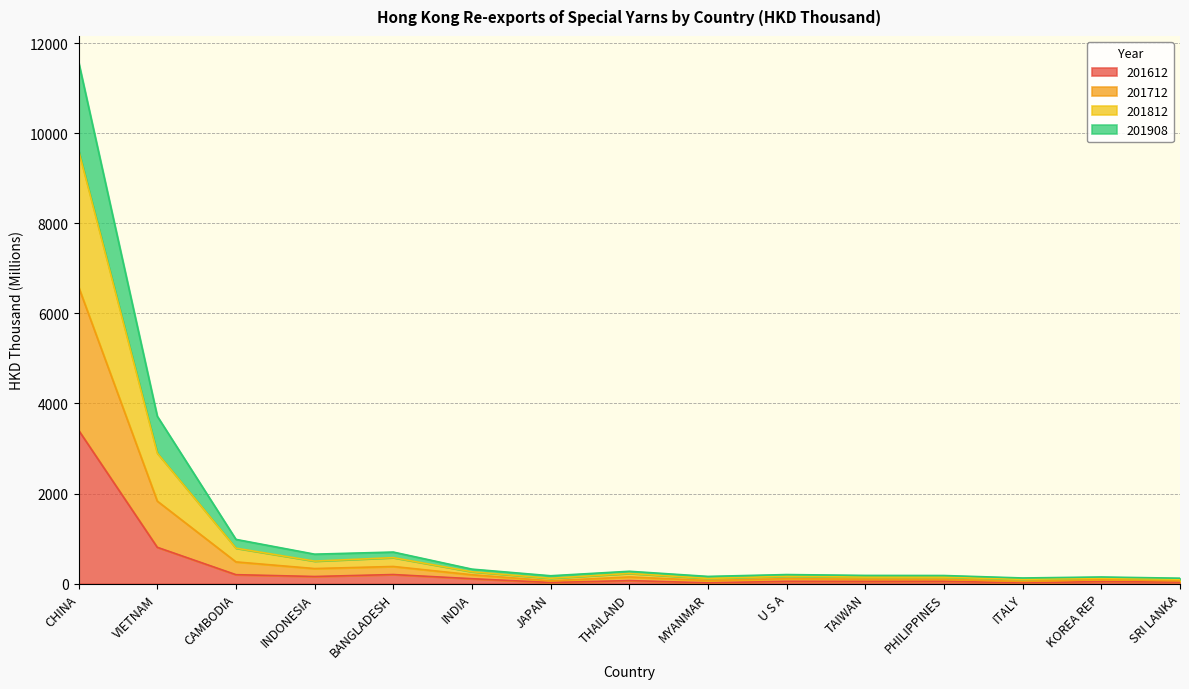

The value of 201812 at VIETNAM is 2898.6. True or false?

True